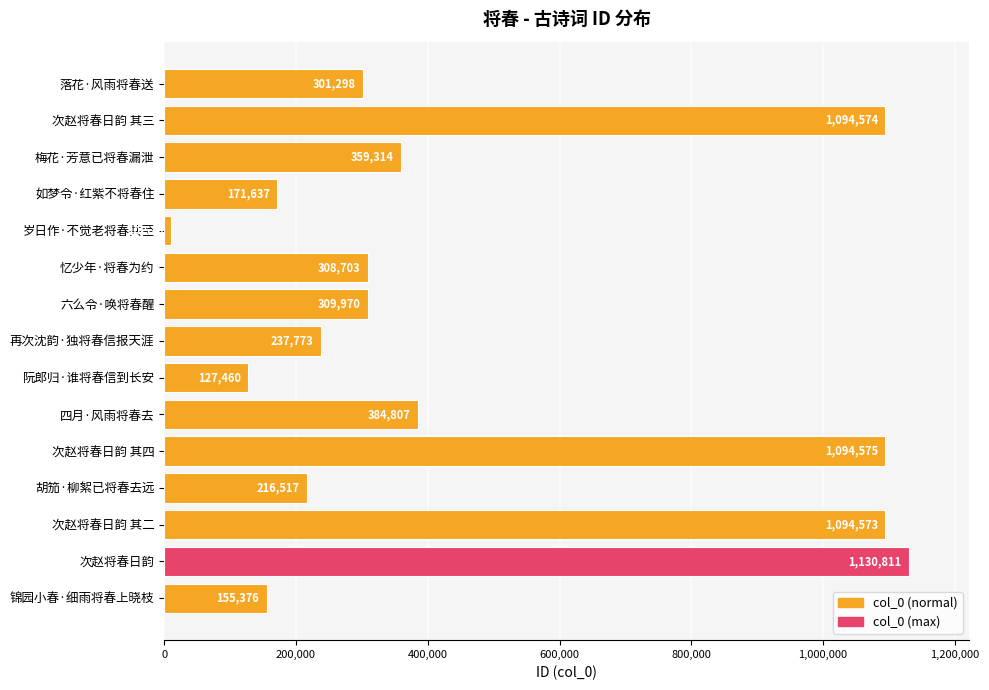

What is the minimum value shown in the chart?

10519